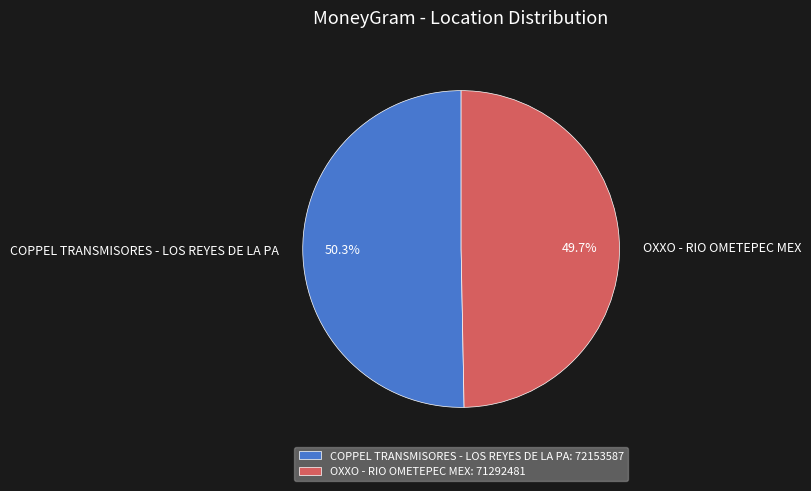

What percentage is NOT represented by OXXO - RIO OMETEPEC MEX?

50.3%